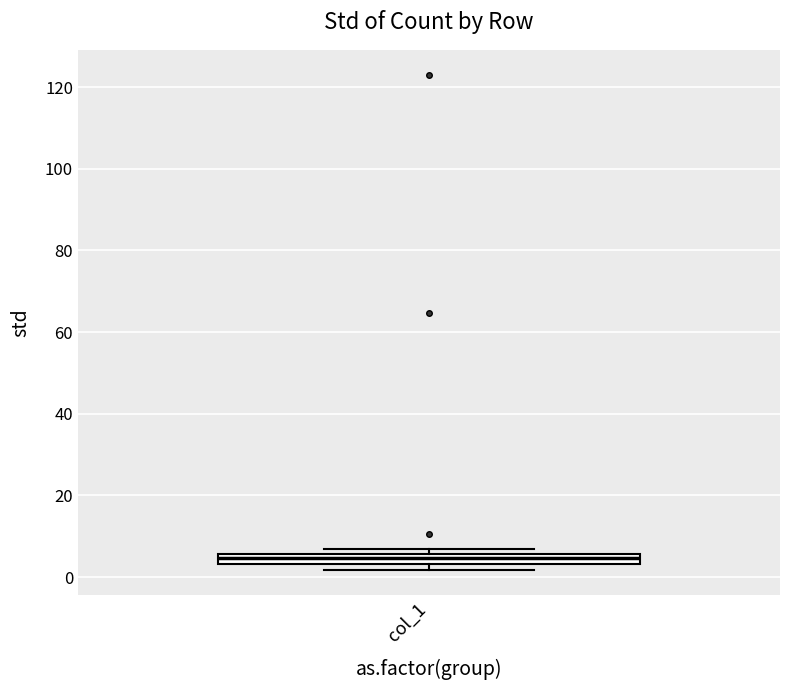

Where is the upper edge of the box for col_1 on the y-axis? The values are not printed on the chart, so give them approximately, as read against the axis.

6